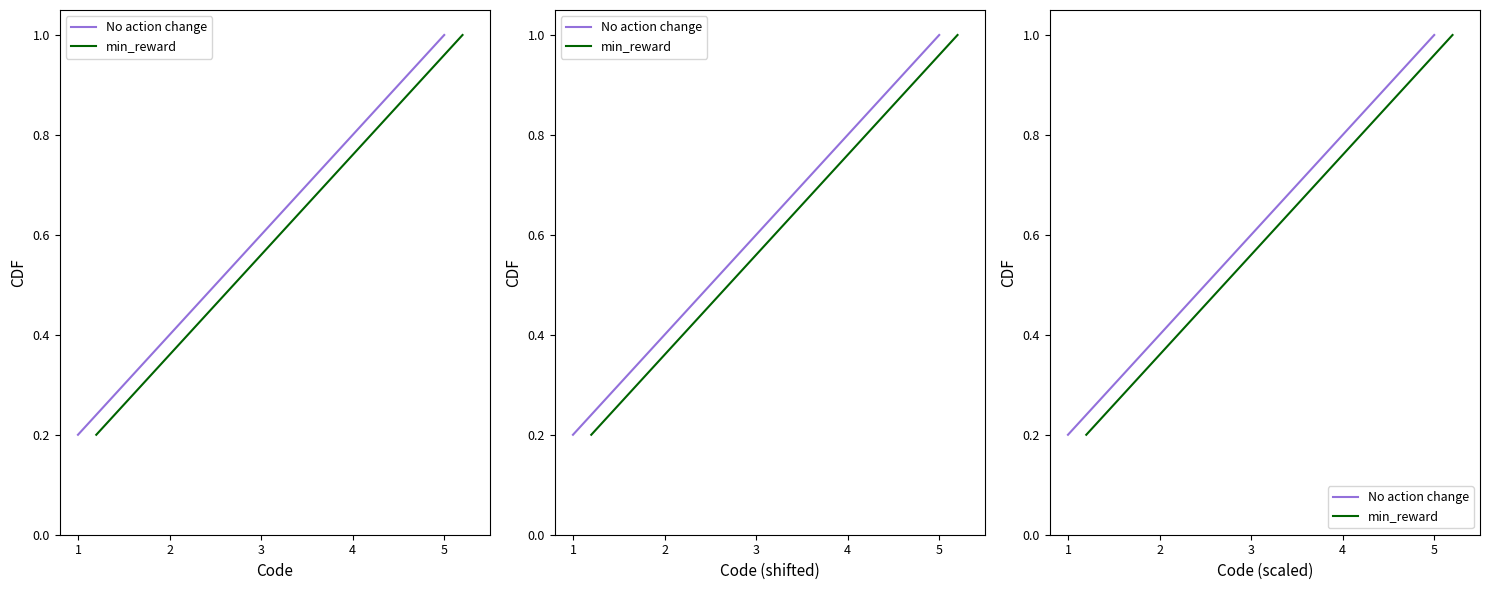

What is the difference between the No action change values at 2 and 4?

0.4